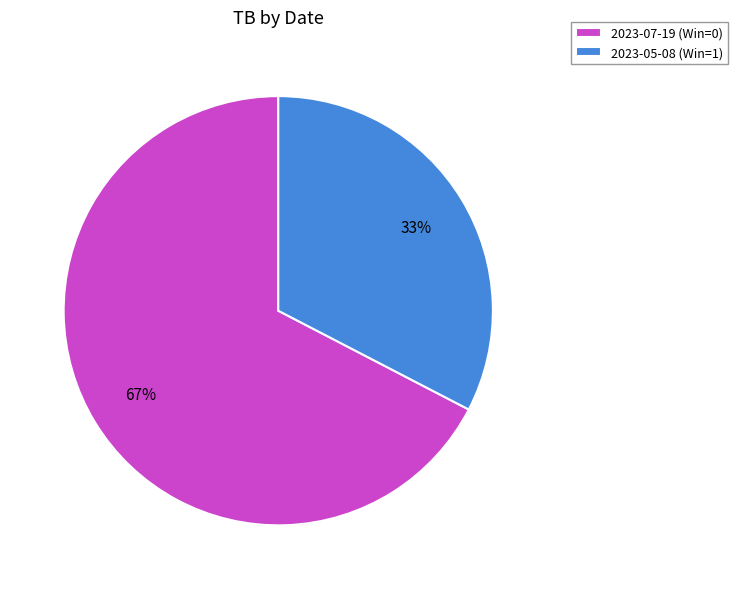

Does 2023-05-08 (Win=1) represent more than half of the total?

No